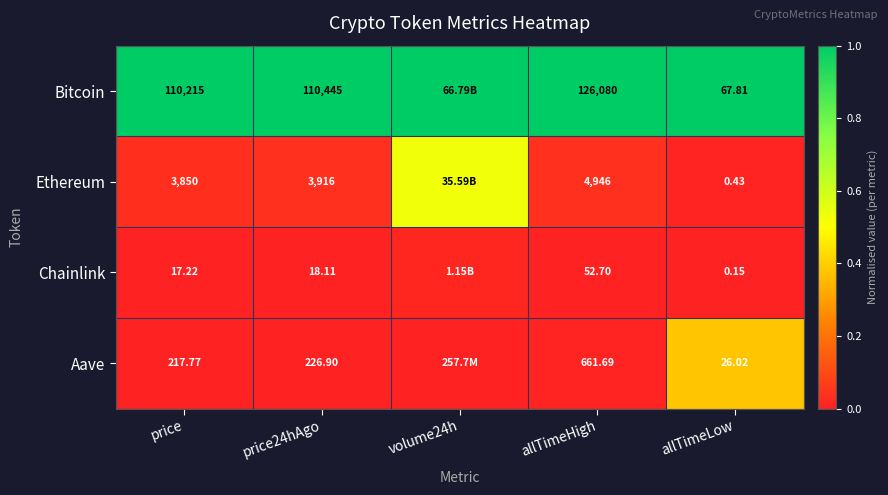

What is the difference between the highest and lowest values at price?

110197.8